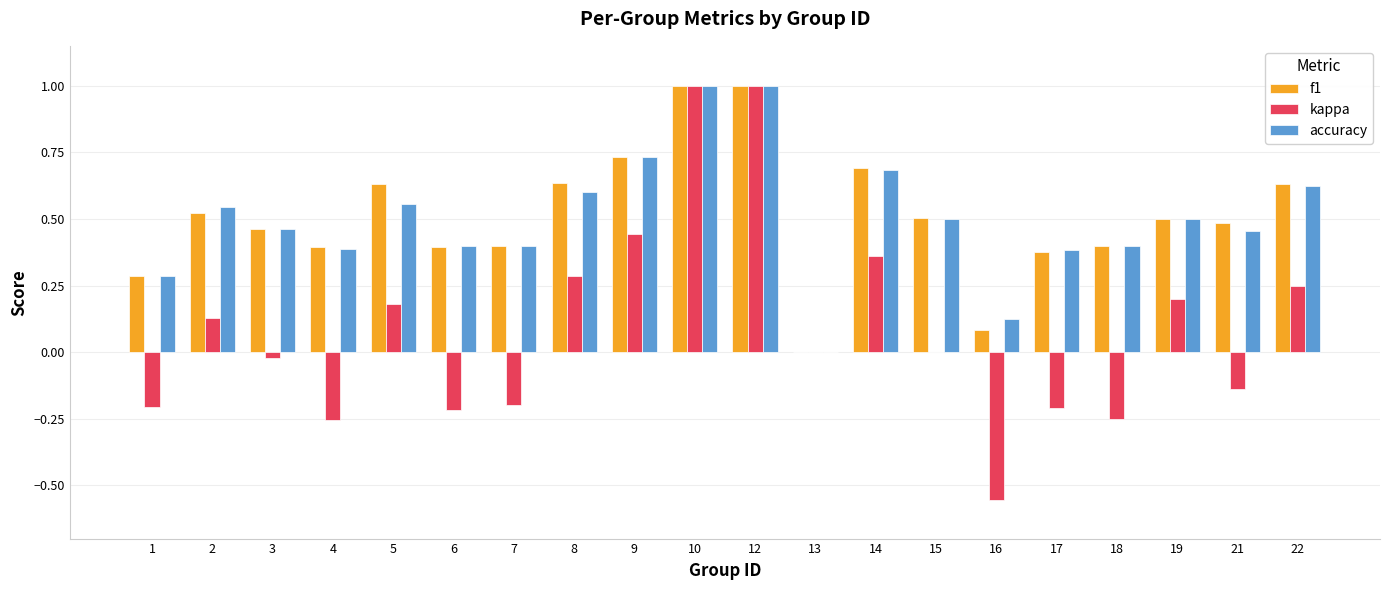

What is the sum of all accuracy values?

10.0